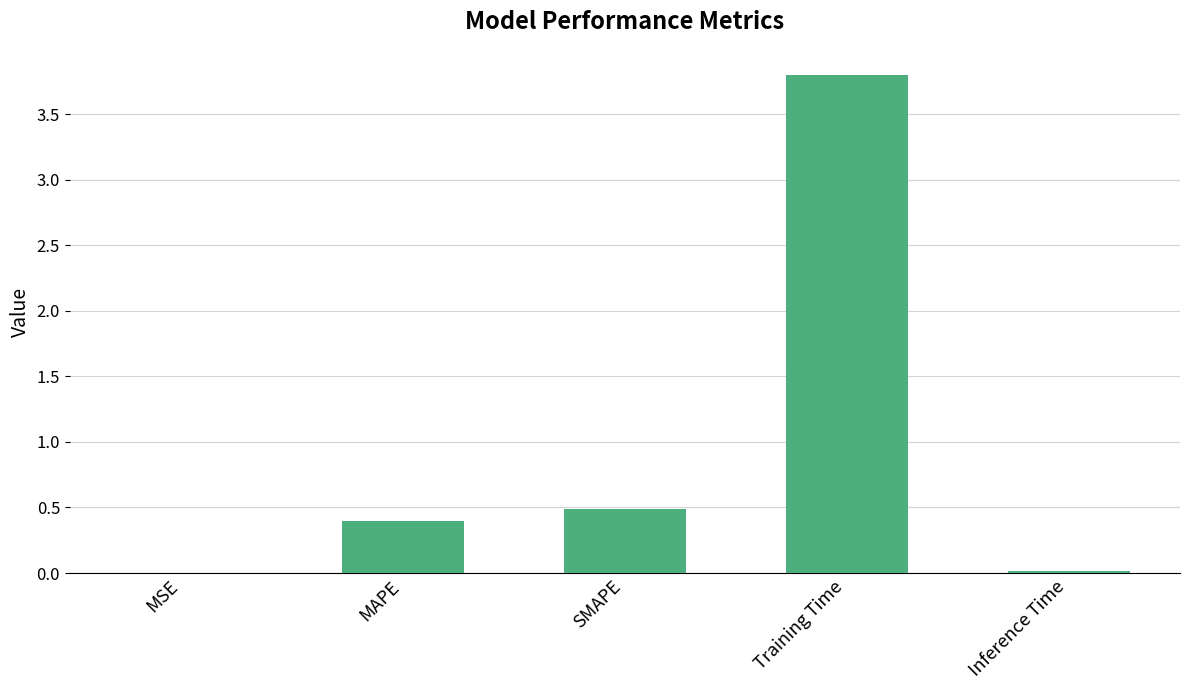

True or false: the data shows 1.5 at Training Time.

False